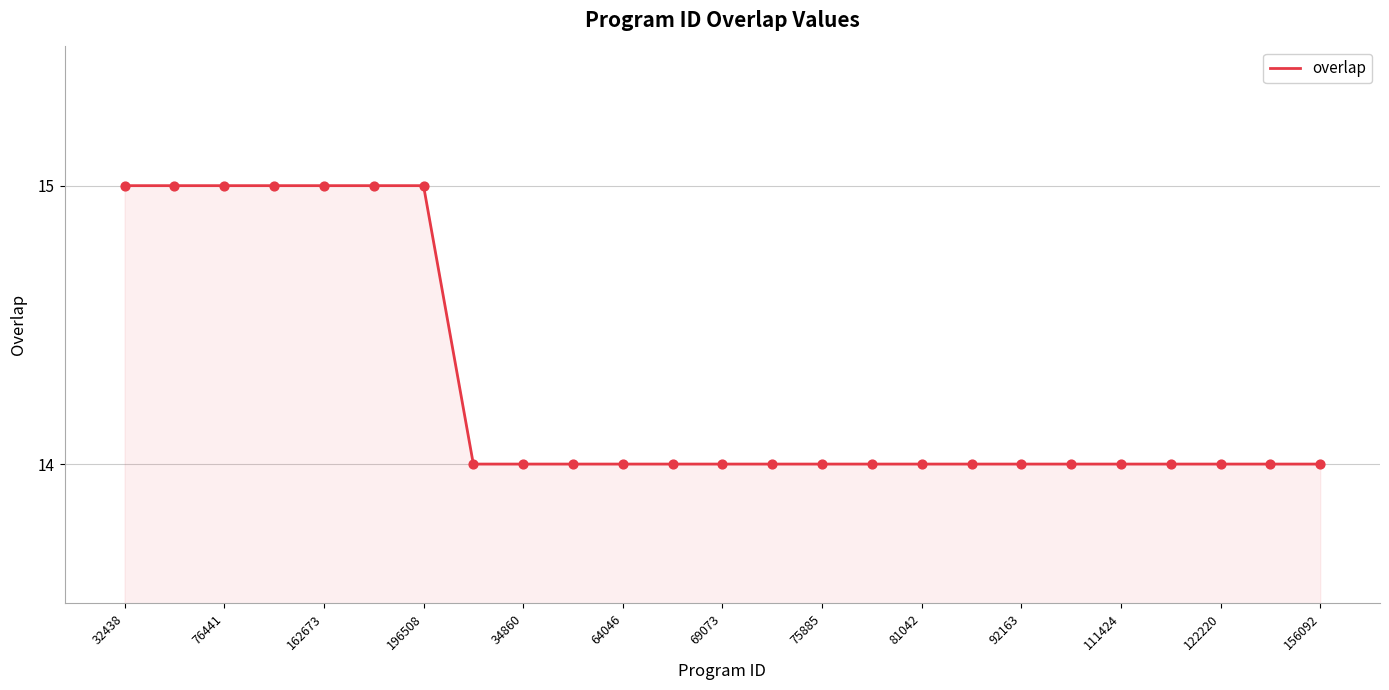

What is the minimum value shown in the chart?

14